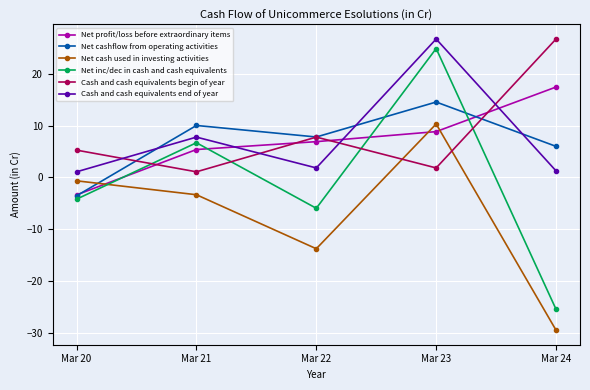

What is the lowest value of the Net cashflow from operating activities series?

-3.5